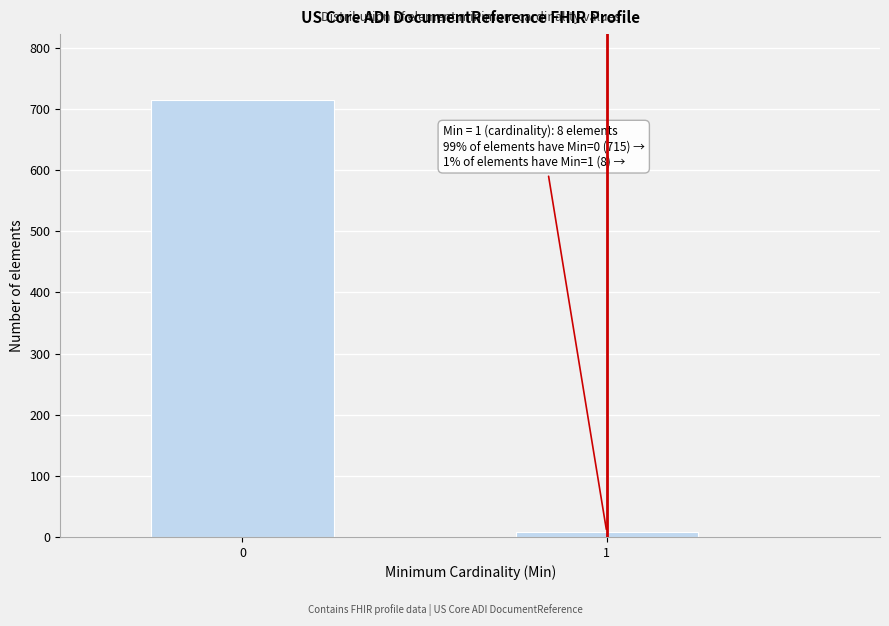

Reading left to right, list all the values displayed in this chart.

0=715	1=8